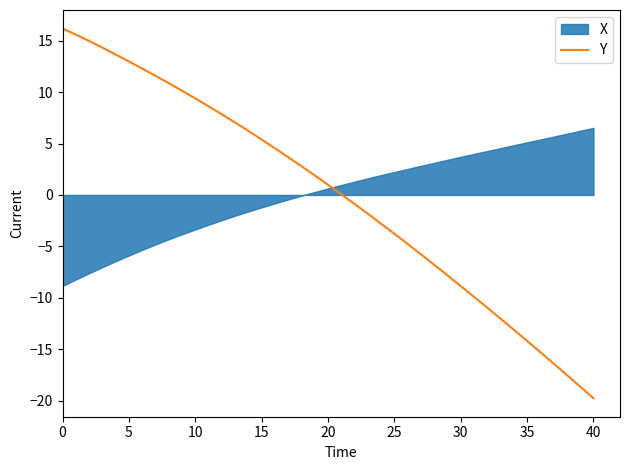

What is the maximum value shown in the chart?

16.2